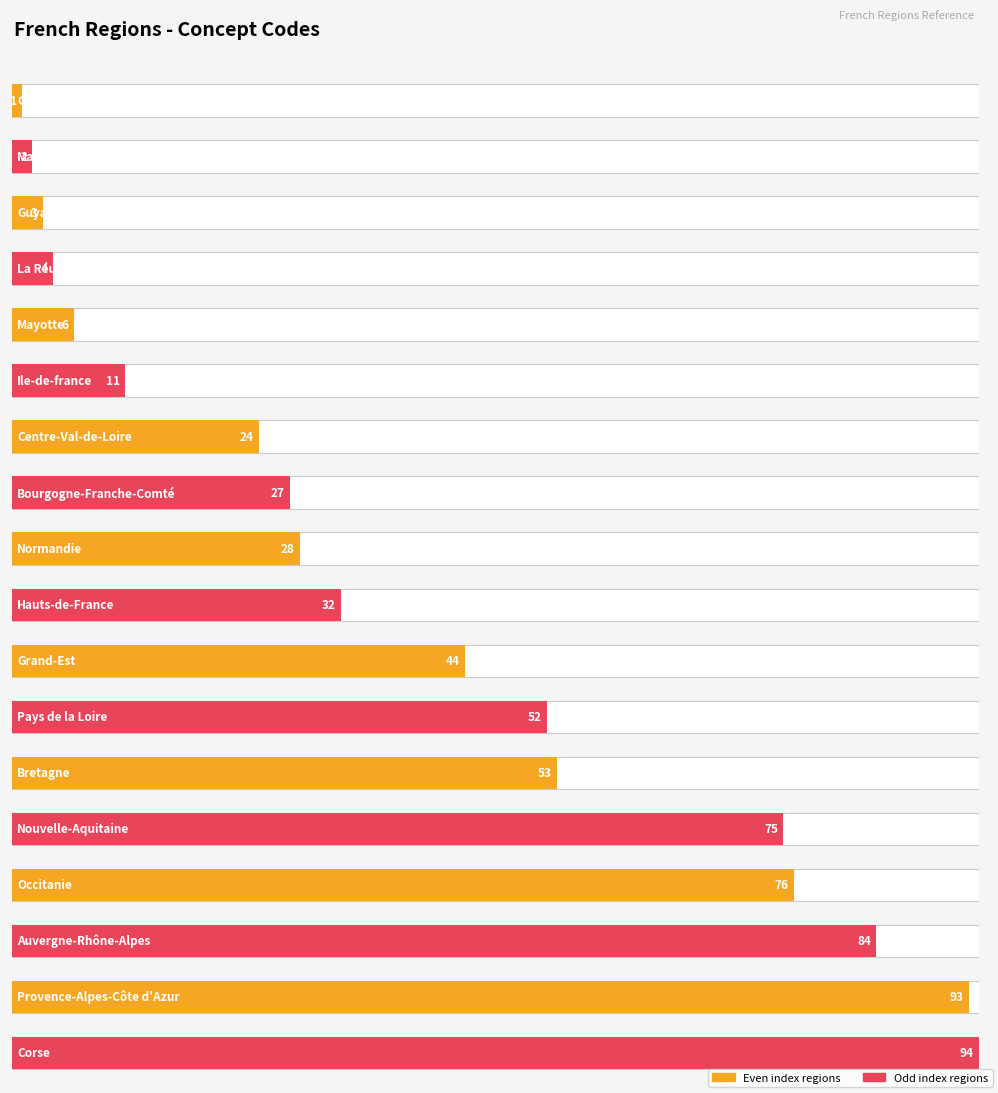

Reading left to right, transcribe all the data shown in this chart.

Guadeloupe=1	Martinique=2	Guyane=3	La Réunion=4	Mayotte=6	Ile-de-france=11	Centre-Val-de-Loire=24	Bourgogne-Franche-Comté=27	Normandie=28	Hauts-de-France=32	Grand-Est=44	Pays de la Loire=52	Bretagne=53	Nouvelle-Aquitaine=75	Occitanie=76	Auvergne-Rhône-Alpes=84	Provence-Alpes-Côte d'Azur=93	Corse=94